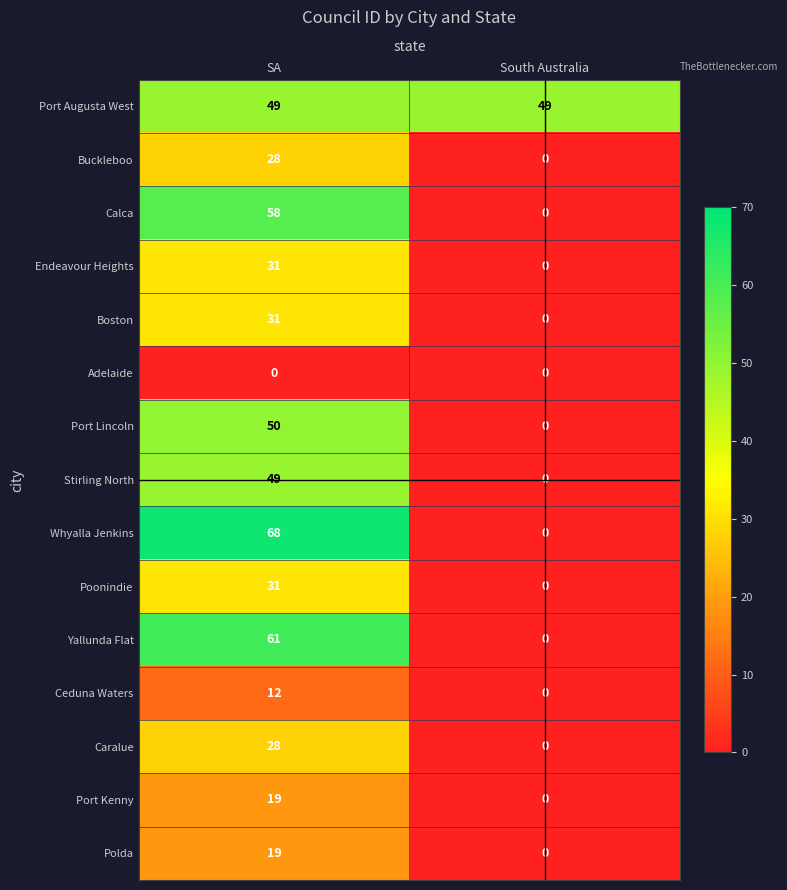

Reading left to right, transcribe all the data shown in this chart.

Port Augusta West: 49	49
Buckleboo: 28	0
Calca: 58	0
Endeavour Heights: 31	0
Boston: 31	0
Adelaide: 0	0
Port Lincoln: 50	0
Stirling North: 49	0
Whyalla Jenkins: 68	0
Poonindie: 31	0
Yallunda Flat: 61	0
Ceduna Waters: 12	0
Caralue: 28	0
Port Kenny: 19	0
Polda: 19	0